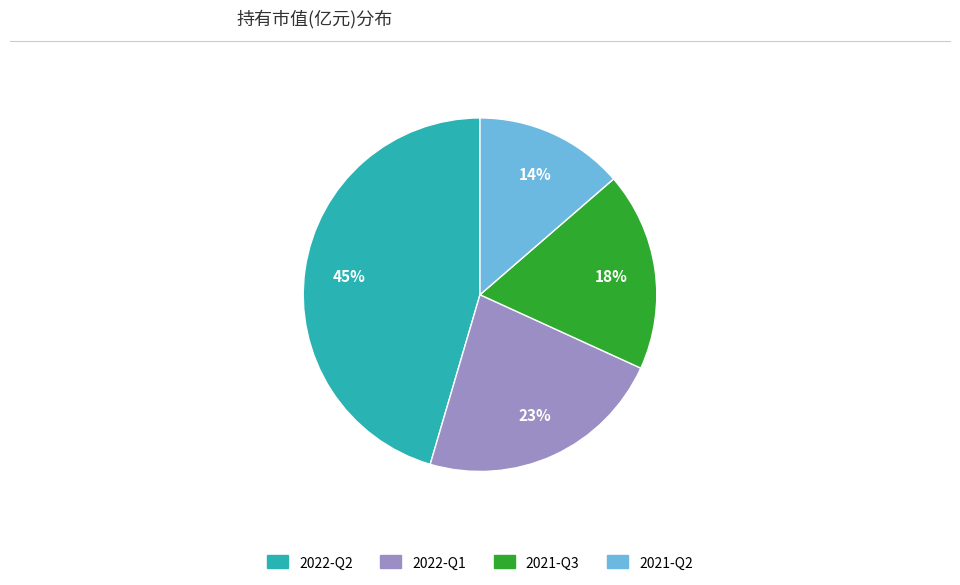

Is there any slice that represents more than half of the pie?

No